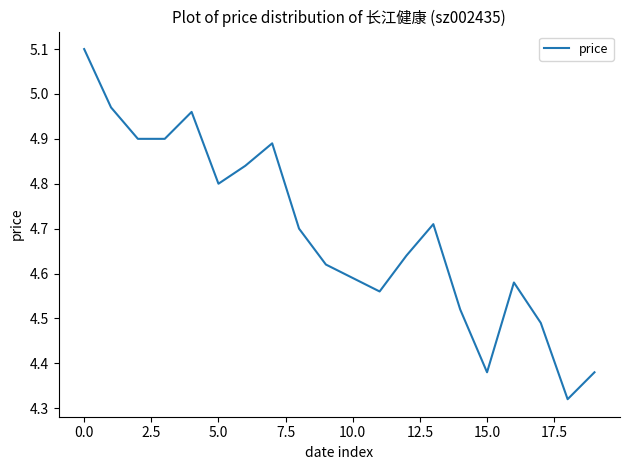

What is the difference between the maximum and minimum values?

0.8